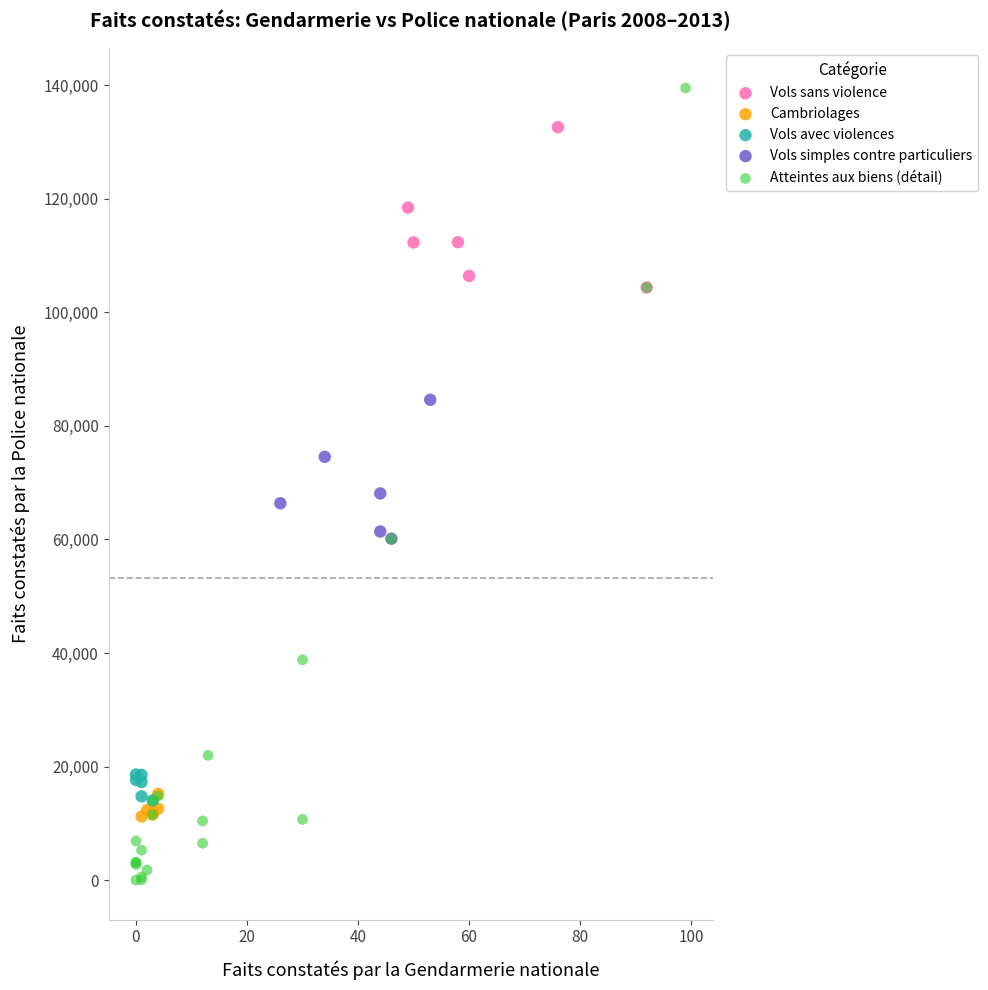

Which series contains the lowest Y value?

Atteintes aux biens (détail)